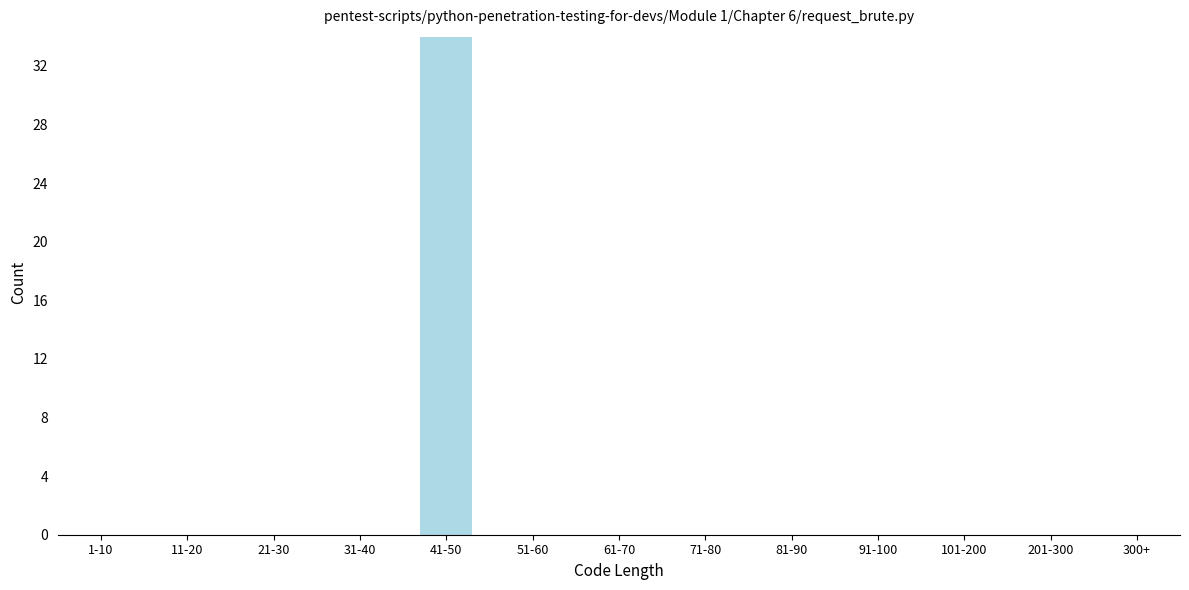

Reading right to left, what are all the values shown in this chart?

300+=0	201-300=0	101-200=0	91-100=0	81-90=0	71-80=0	61-70=0	51-60=0	41-50=34	31-40=0	21-30=0	11-20=0	1-10=0